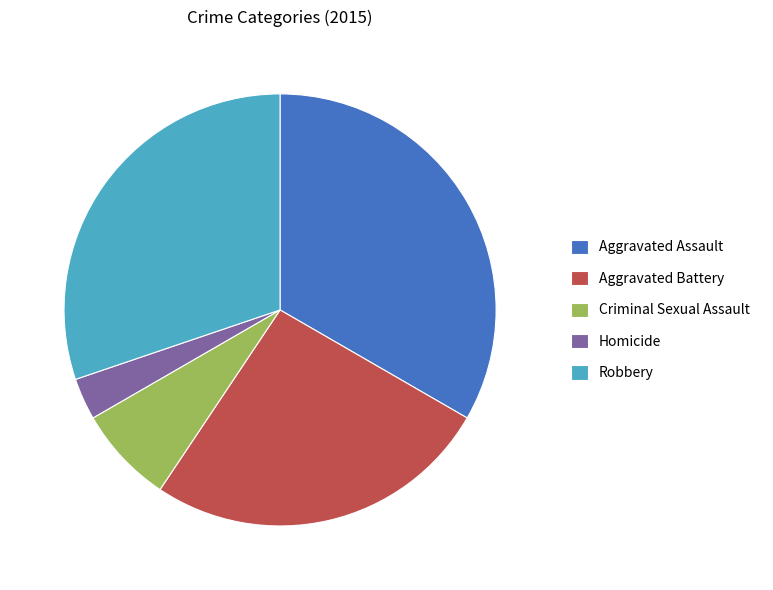

Does Homicide represent more than half of the total?

No